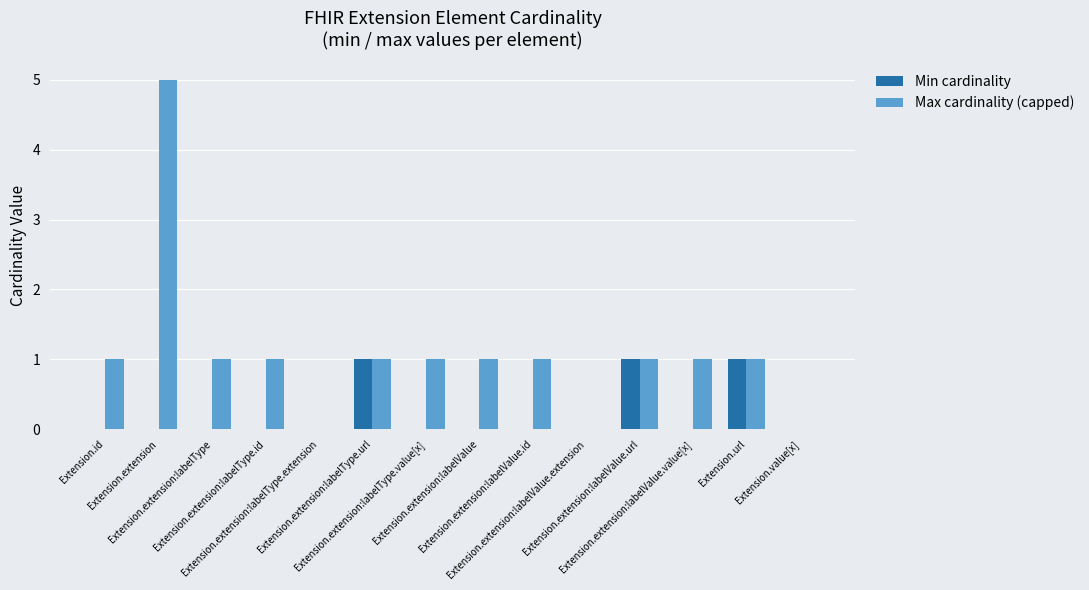

Reading left to right, what are all the values shown in this chart?

Min cardinality: 0	0	0	0	0	1	0	0	0	0	1	0	1	0
Max cardinality (capped): 1	5	1	1	0	1	1	1	1	0	1	1	1	0